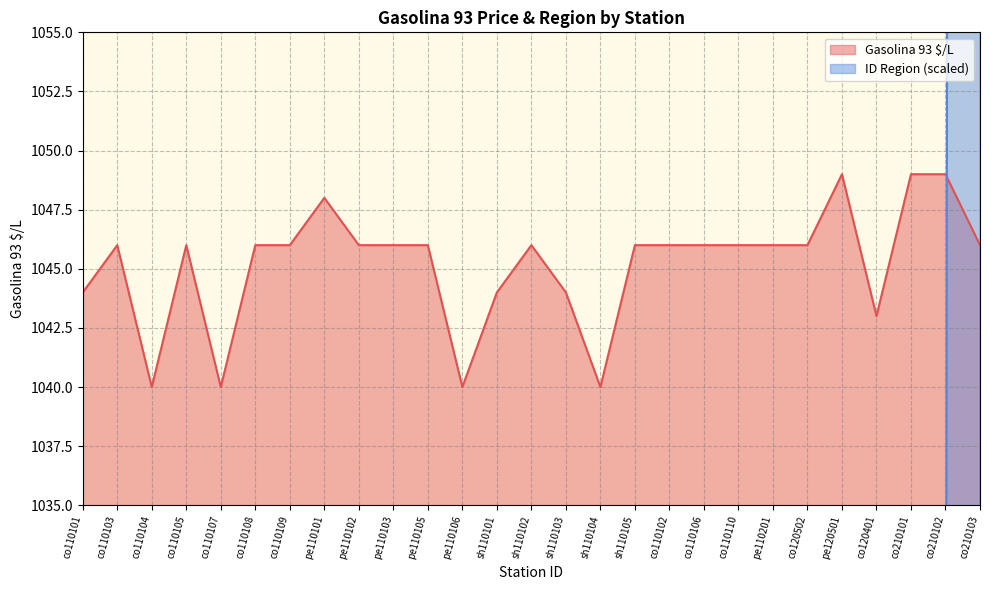

How many Gasolina 93 $/L values are between 1044 and 1046?

18